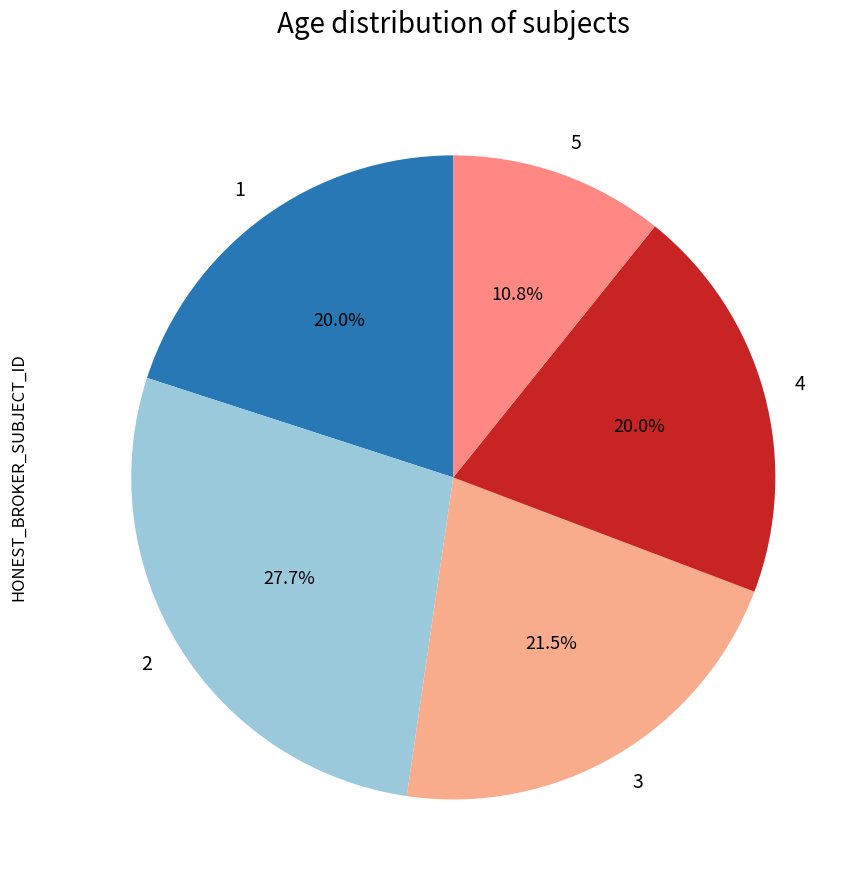

How many slices are in this pie chart?

5